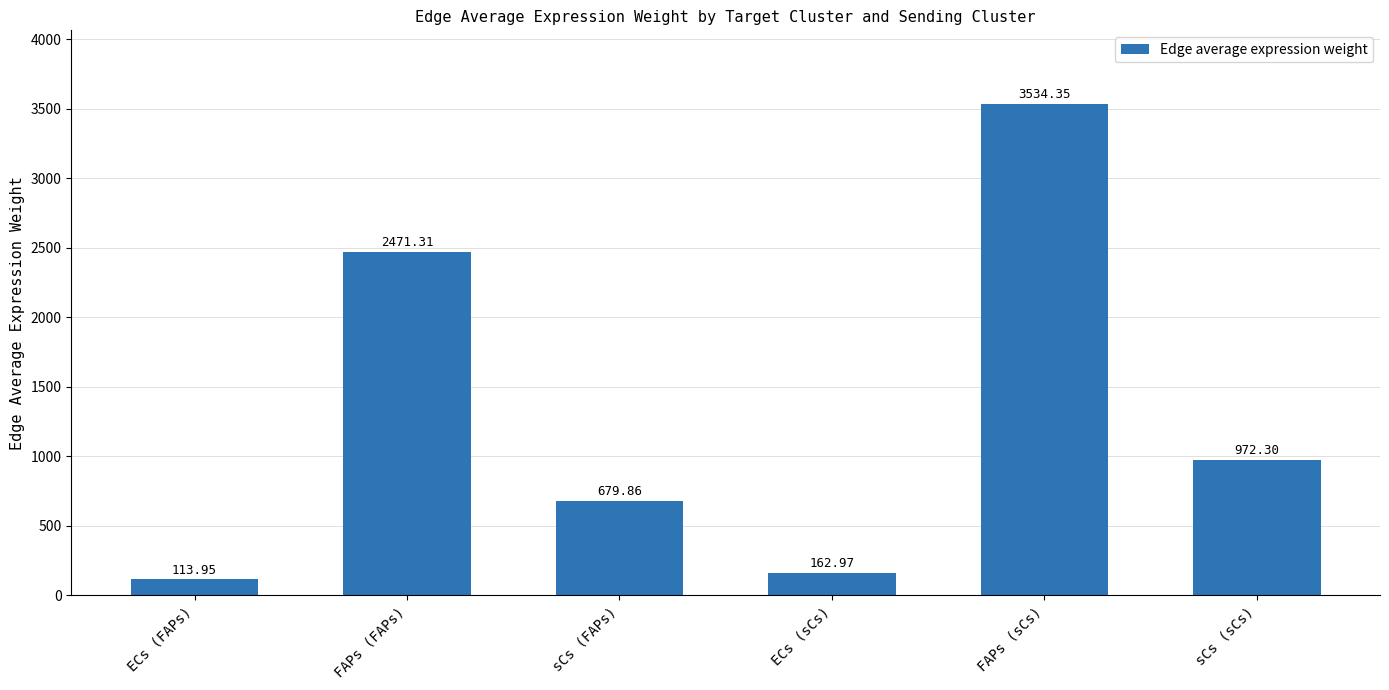

Read the value at FAPs (sCs).

3534.4